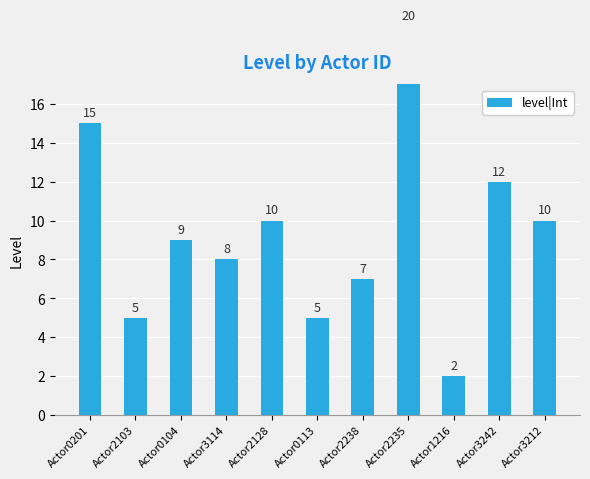

What is the minimum value shown in the chart?

2